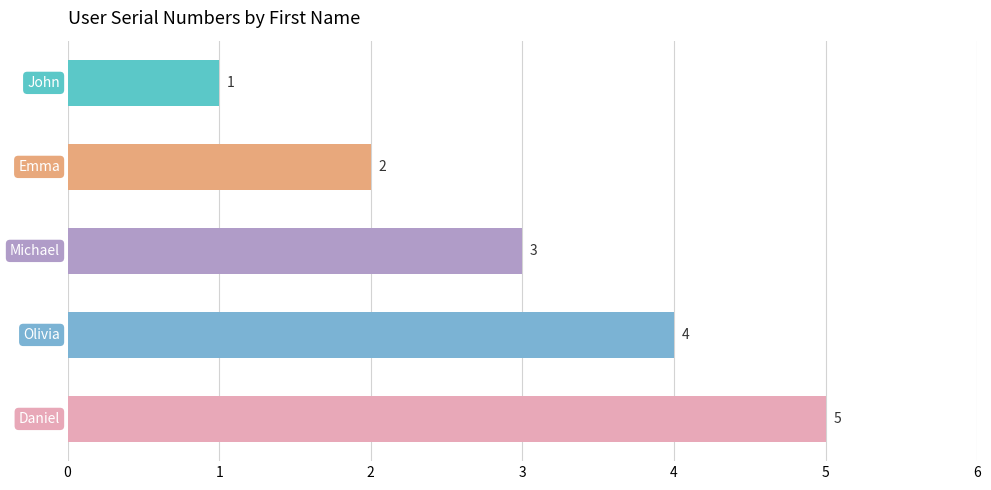

How many distinct data groups are displayed?

1